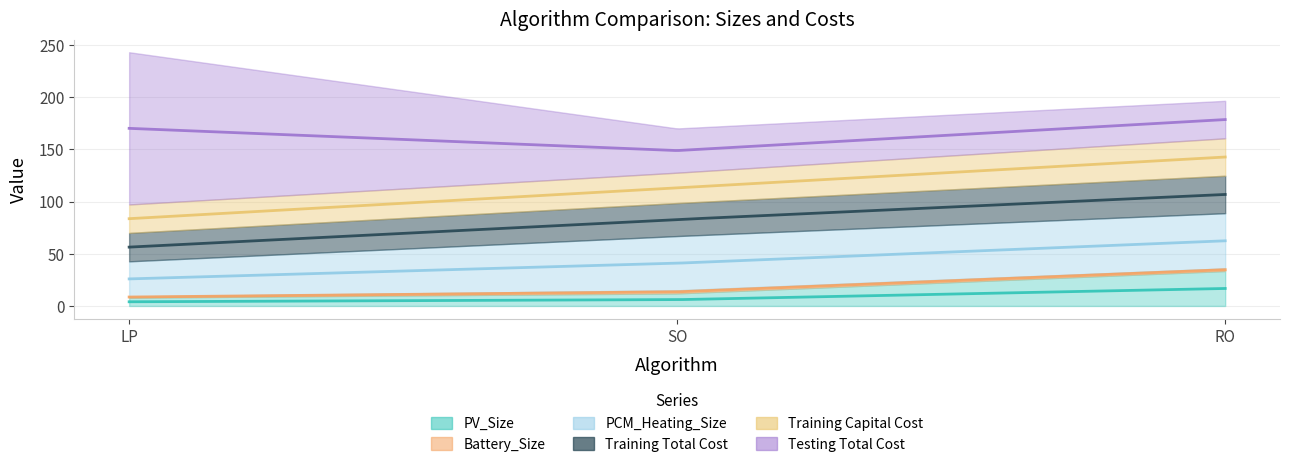

What are all the series names shown in the legend?

PV_Size, Battery_Size, PCM_Heating_Size, Training Total Cost, Training Capital Cost, Testing Total Cost